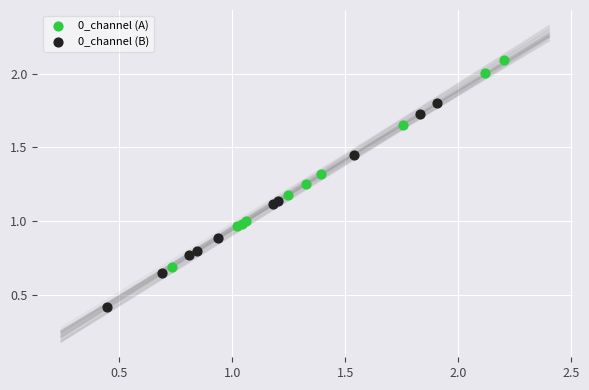

What are all the series names shown in the legend?

0_channel (A), 0_channel (B)